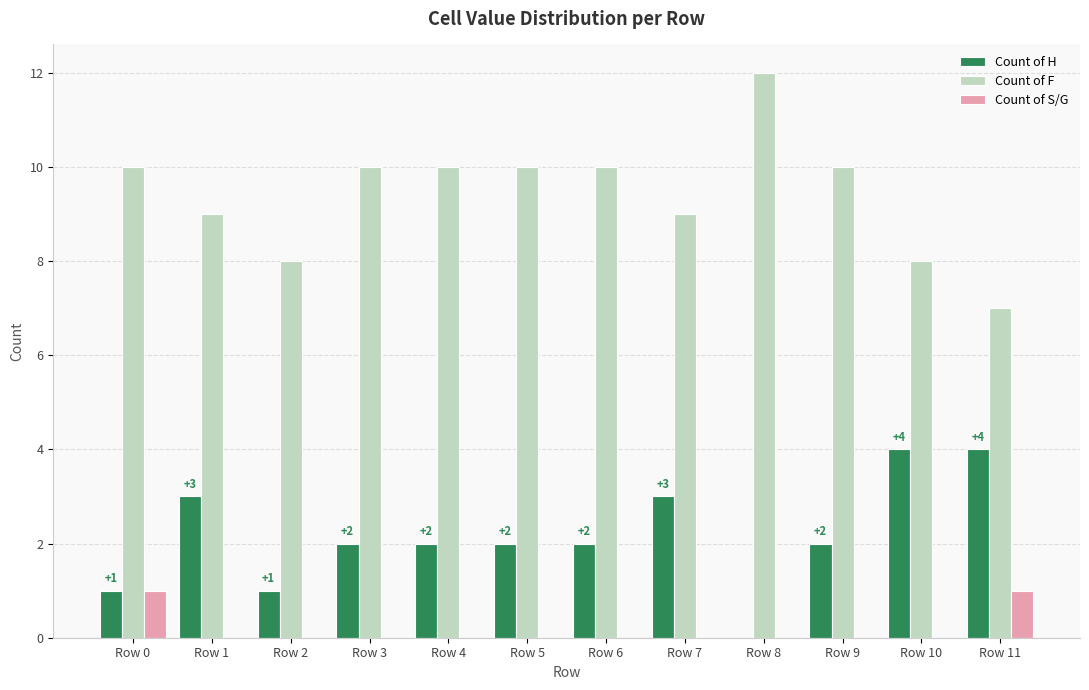

What is the average value of the Count of F series?

9